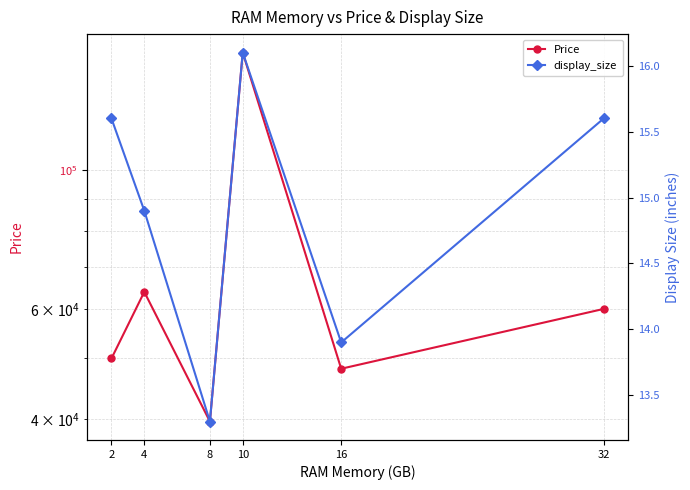

The Price series shows 63867.0 at 4. True or false?

True